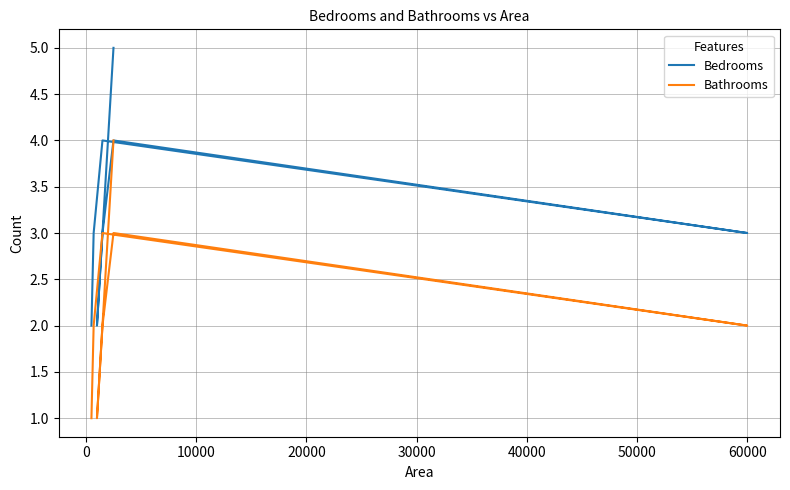

What is the value of the Bathrooms point at the 6th from the left?

2